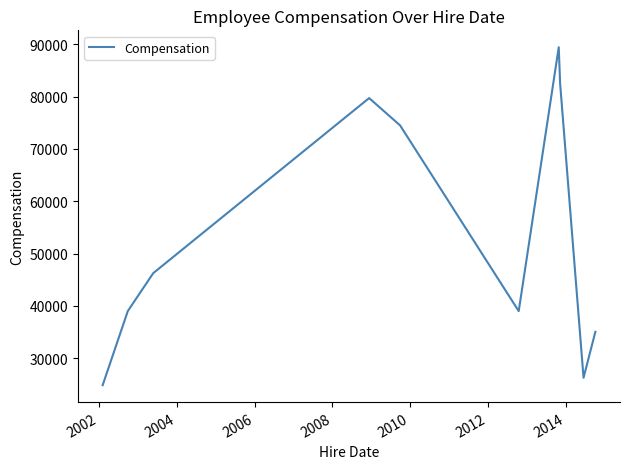

What is the minimum value shown in the chart?

24840